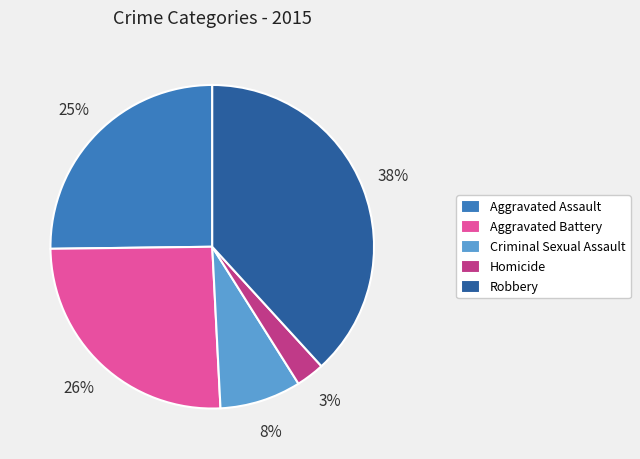

Which slice is the largest?

Robbery